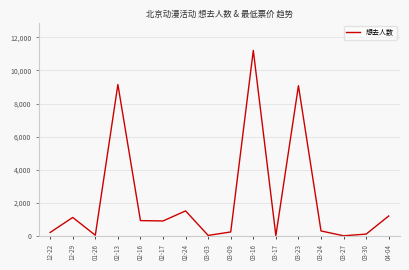

The value at 03-23 is 3349. True or false?

False